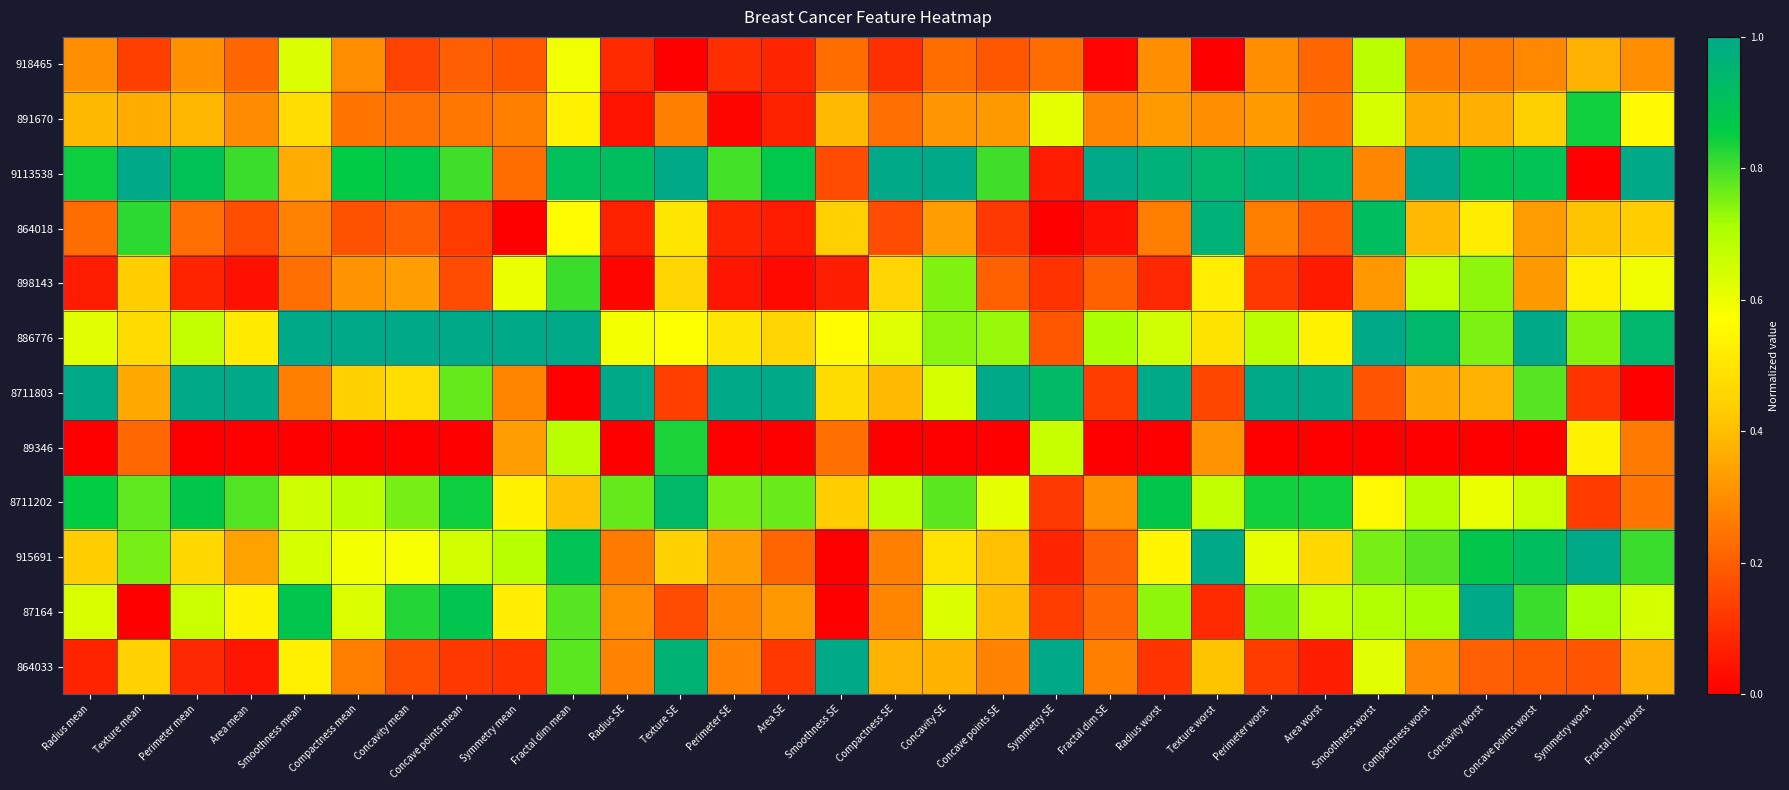

At which category does the chart reach its peak across all series?

Texture mean